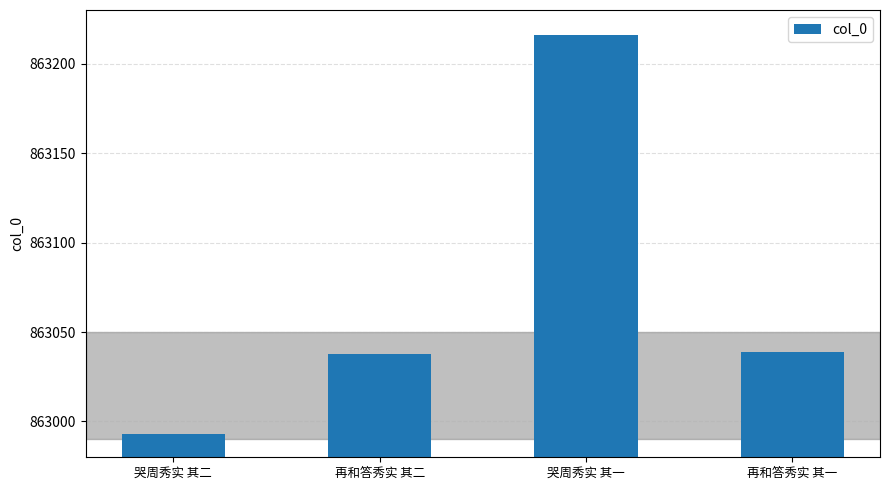

The chart shows a value of 1156107 at 哭周秀实 其一. True or false?

False